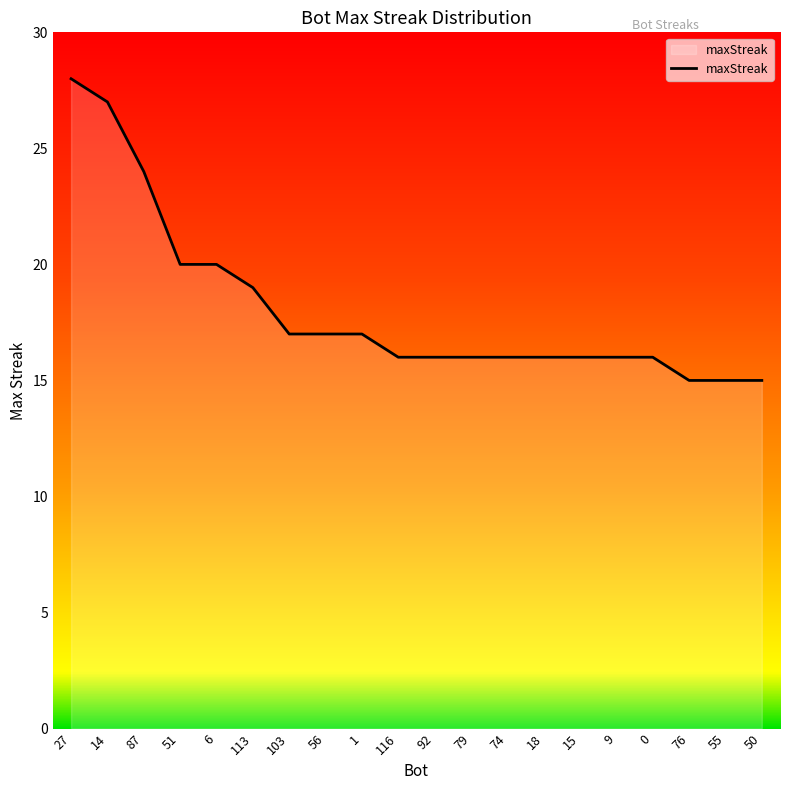

Read the value at 116, to the nearest 5.

15